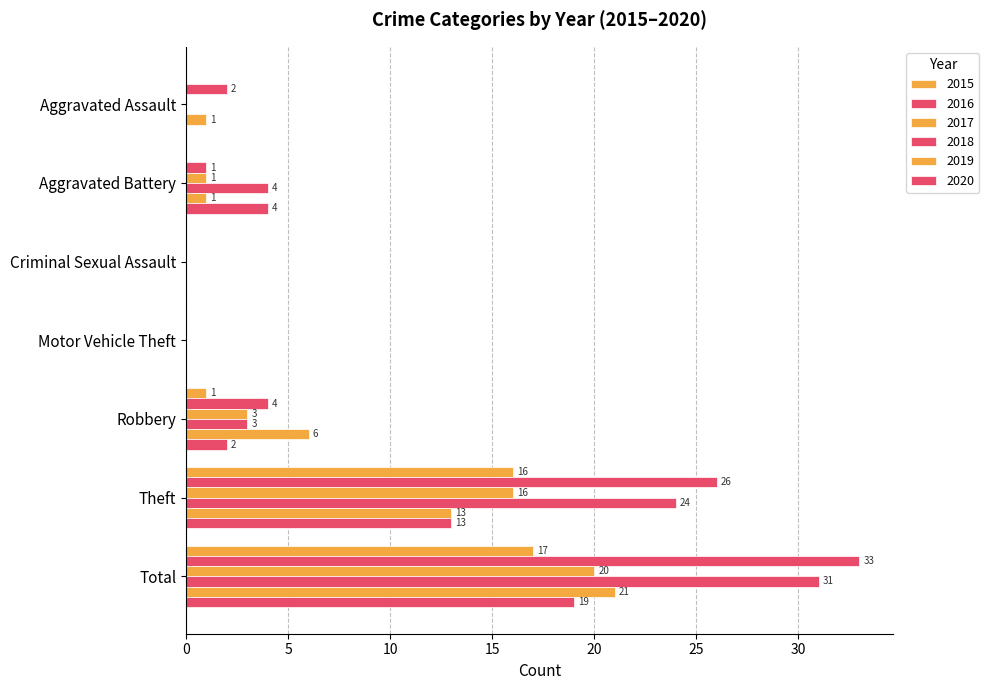

Which category has the highest value across all series?

Total